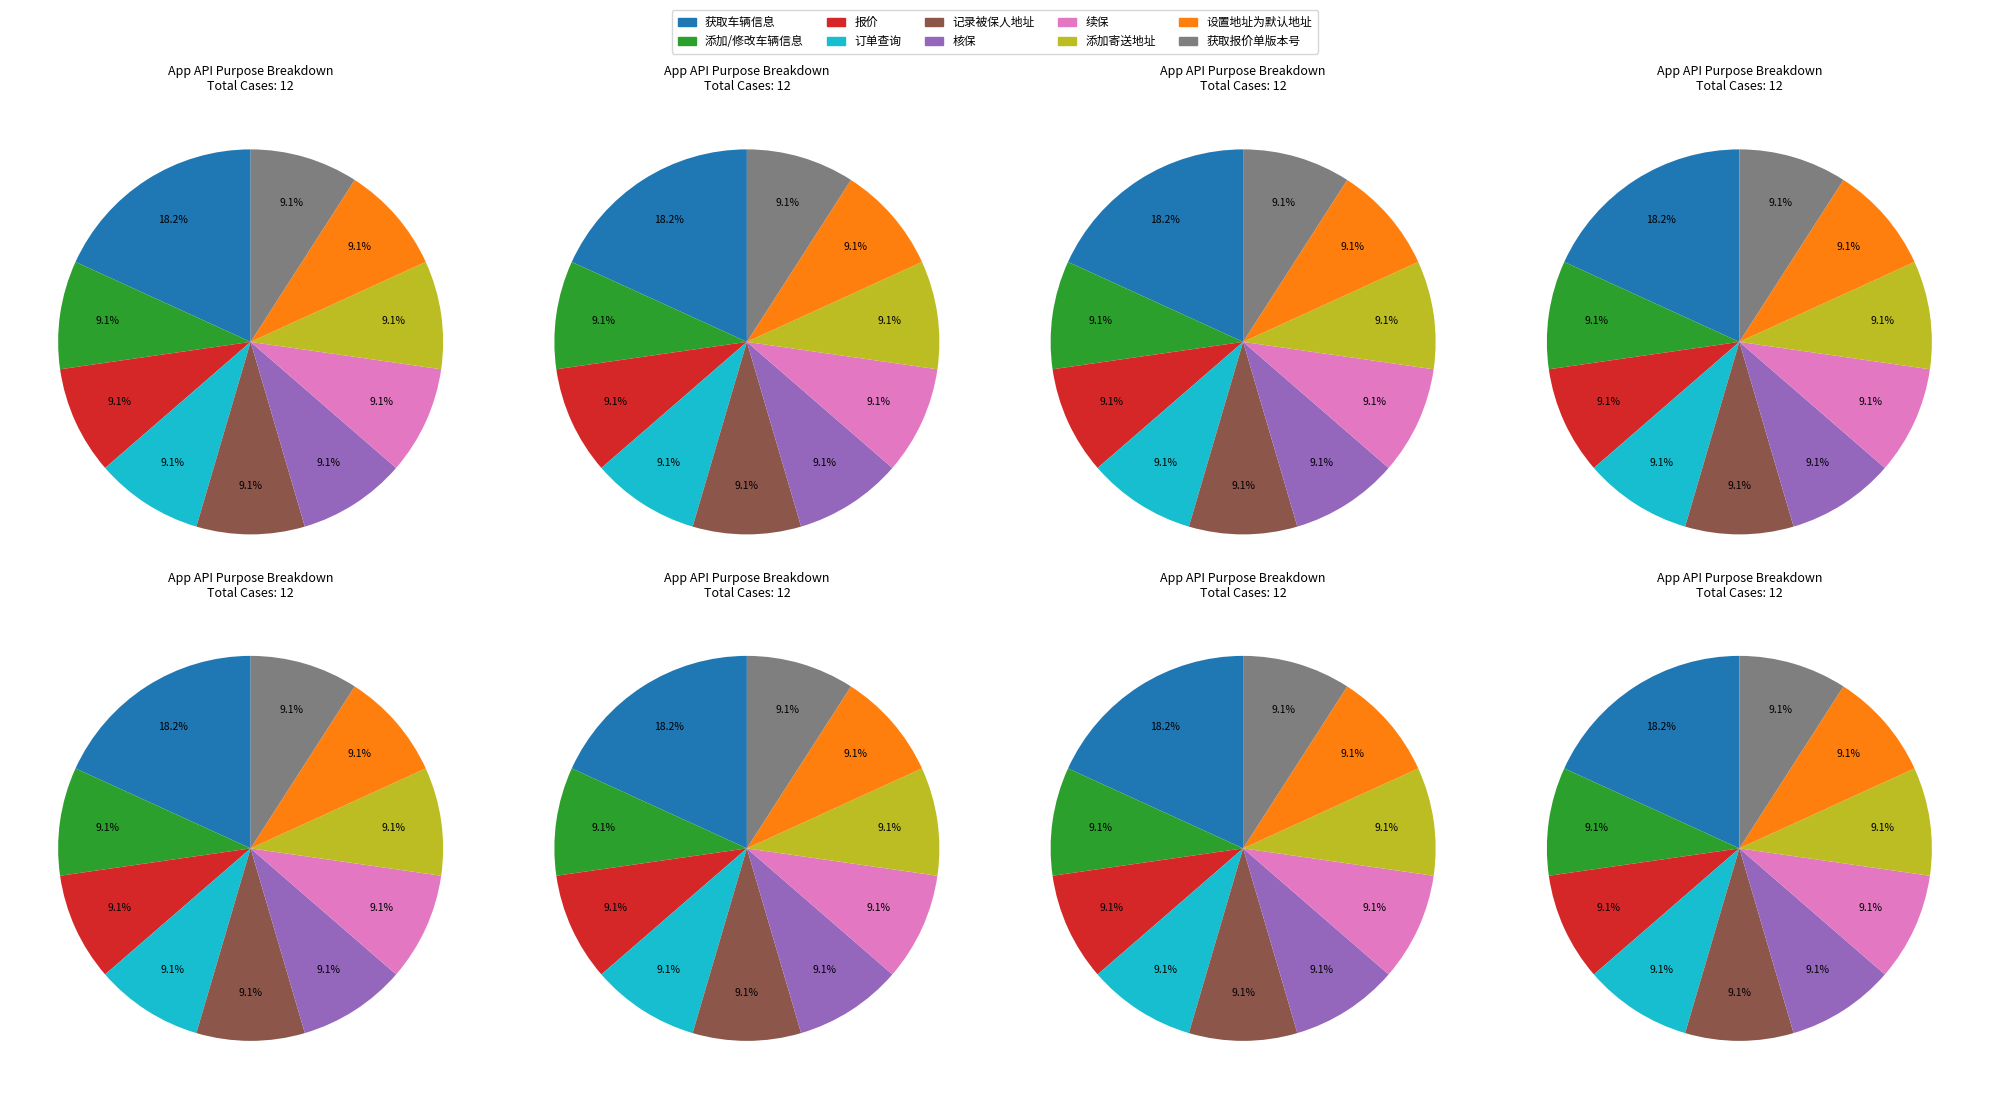

What is the total percentage of 核保 and 获取车辆信息?

27.3%